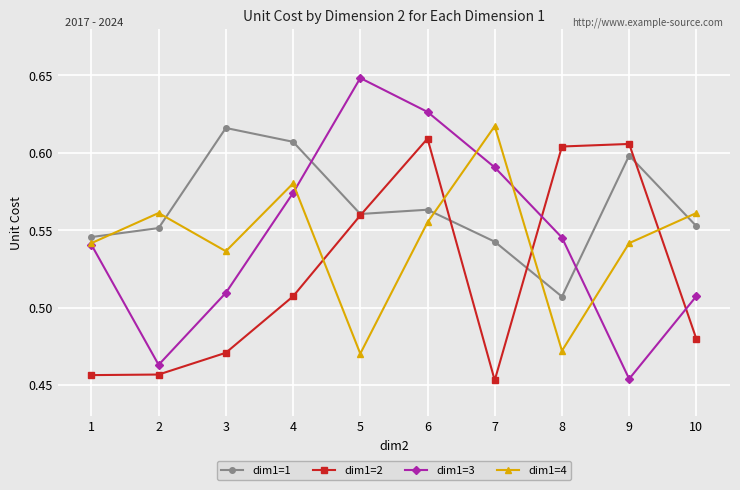

What is the sum of all dim1=4 values?

5.4